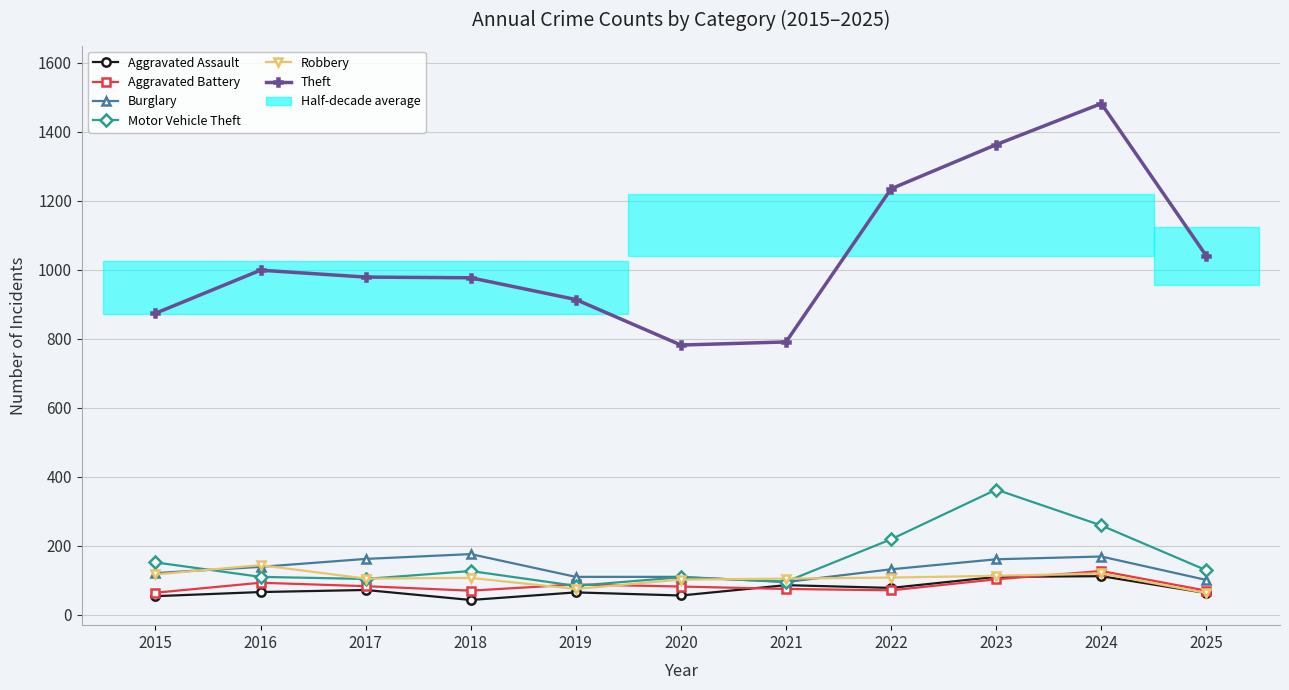

At which category is the sum across all series the highest?

2024